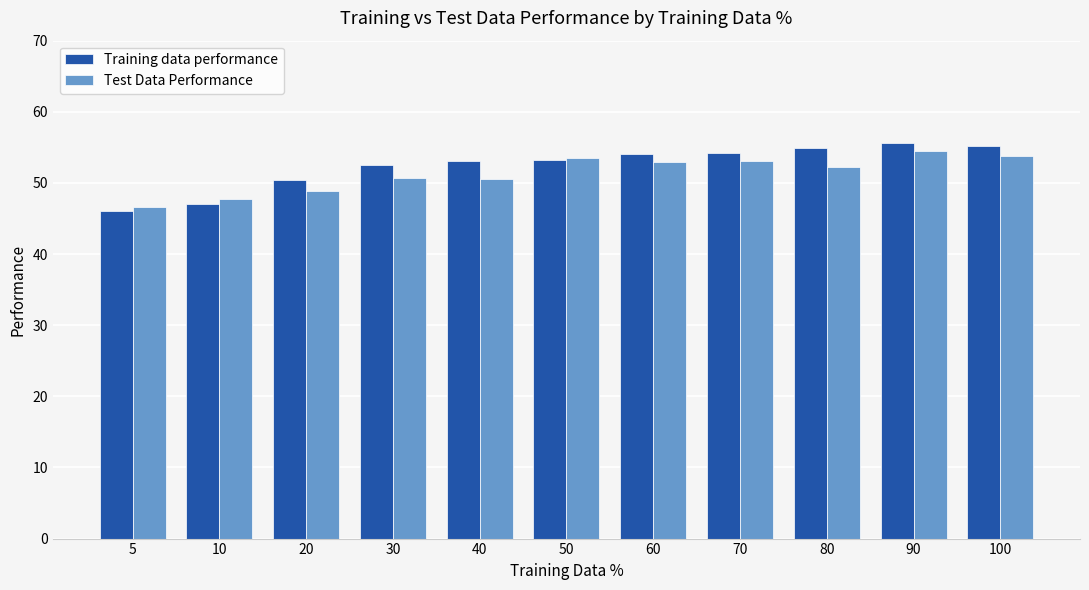

How many categories are shown in the chart?

11